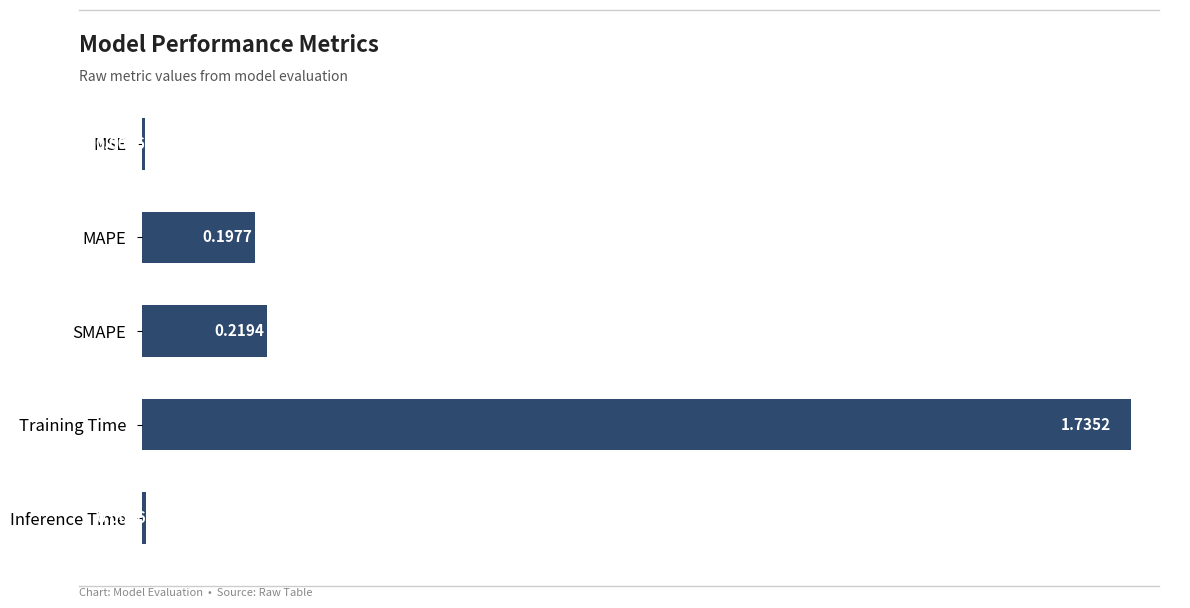

What is the label of the 2nd bar from the top?

MAPE